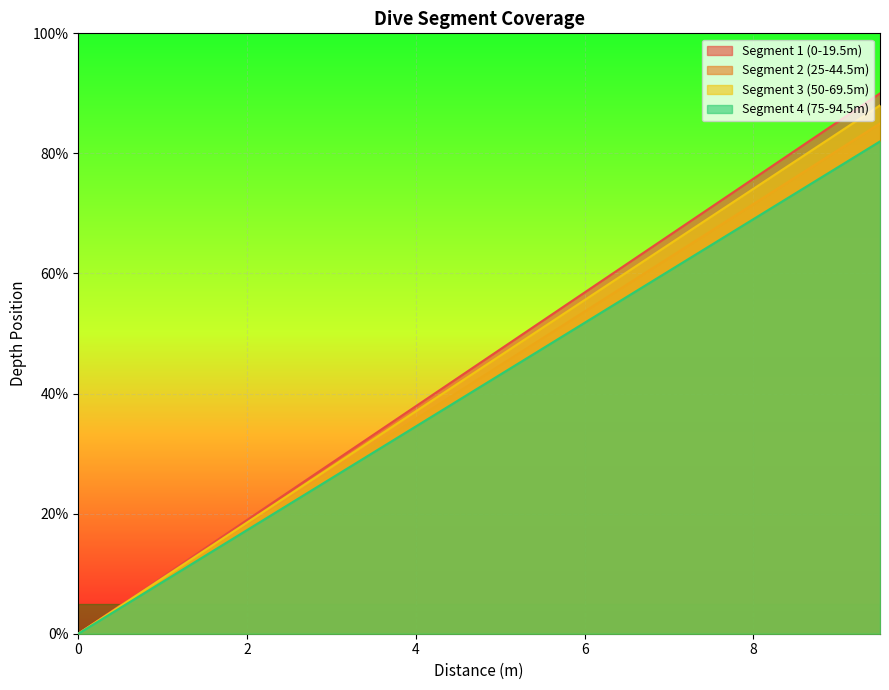

At 5.5, list the series in order from largest to smallest.

Segment 1 (0-19.5m), Segment 3 (50-69.5m), Segment 2 (25-44.5m), Segment 4 (75-94.5m)